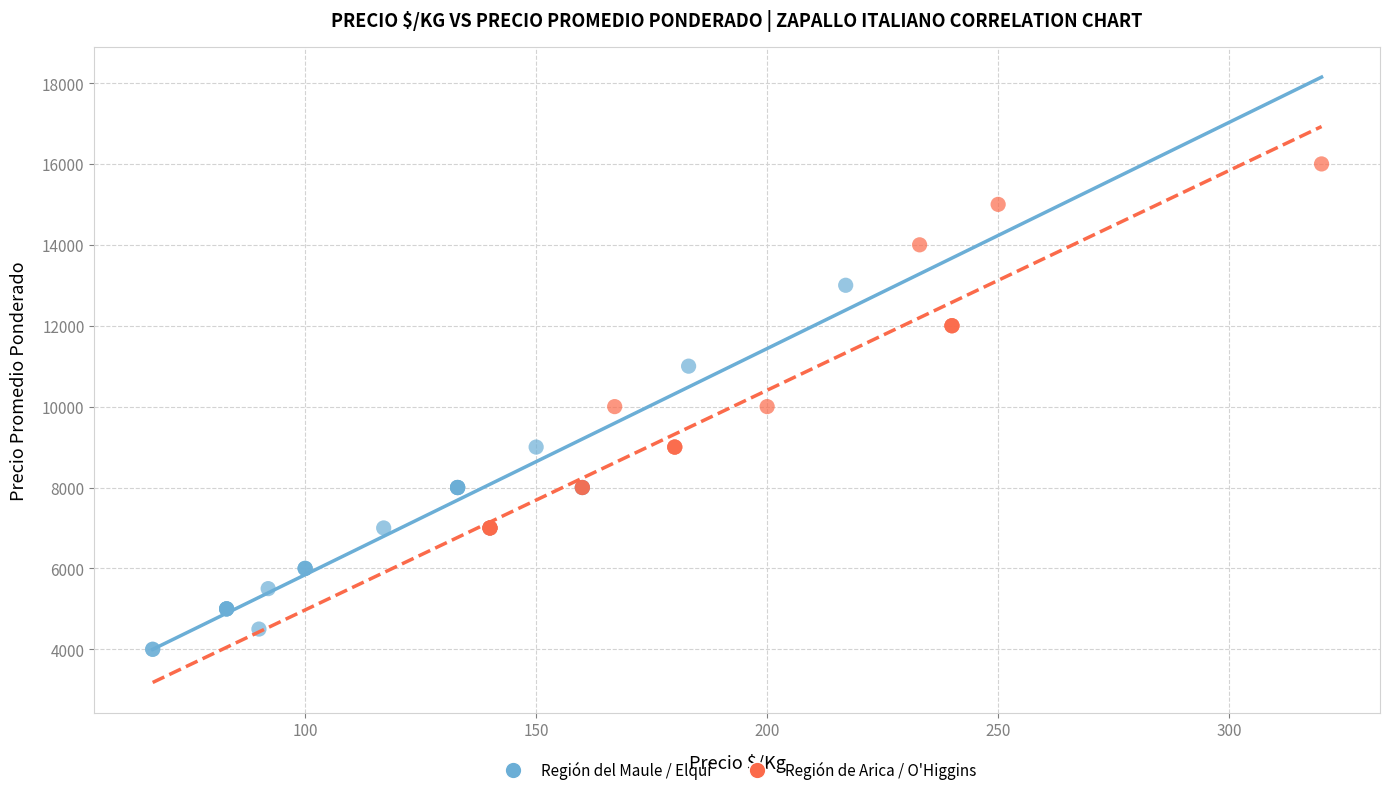

Which series reaches the maximum Y coordinate?

Región de Arica / O'Higgins